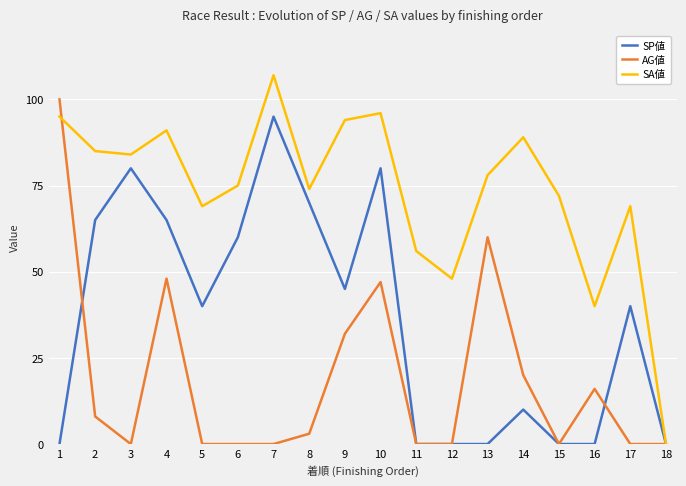

At which category is the sum across all series the highest?

10